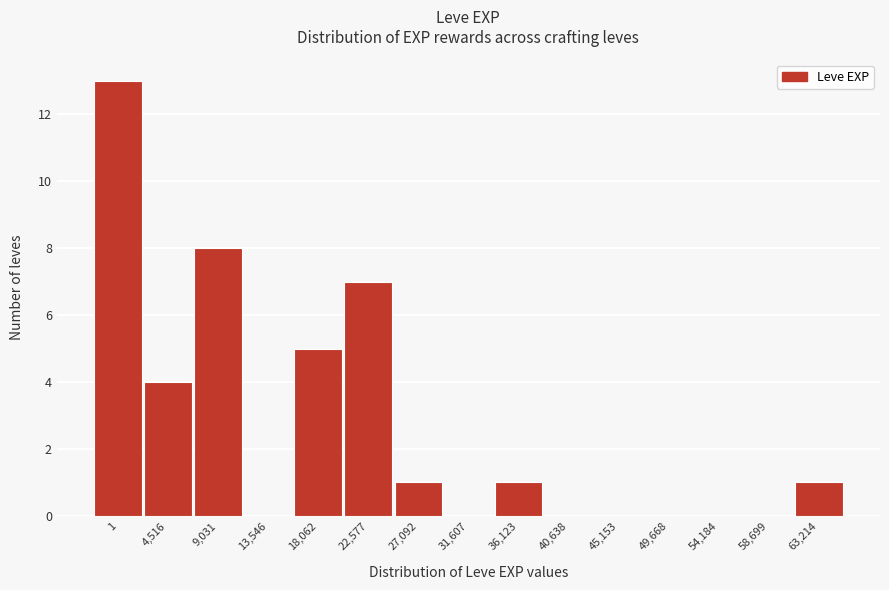

Reading left to right, transcribe all the data shown in this chart.

1=13	4,516=4	9,031=8	13,546=0	18,062=5	22,577=7	27,092=1	31,607=0	36,123=1	40,638=0	45,153=0	49,668=0	54,184=0	58,699=0	63,214=1